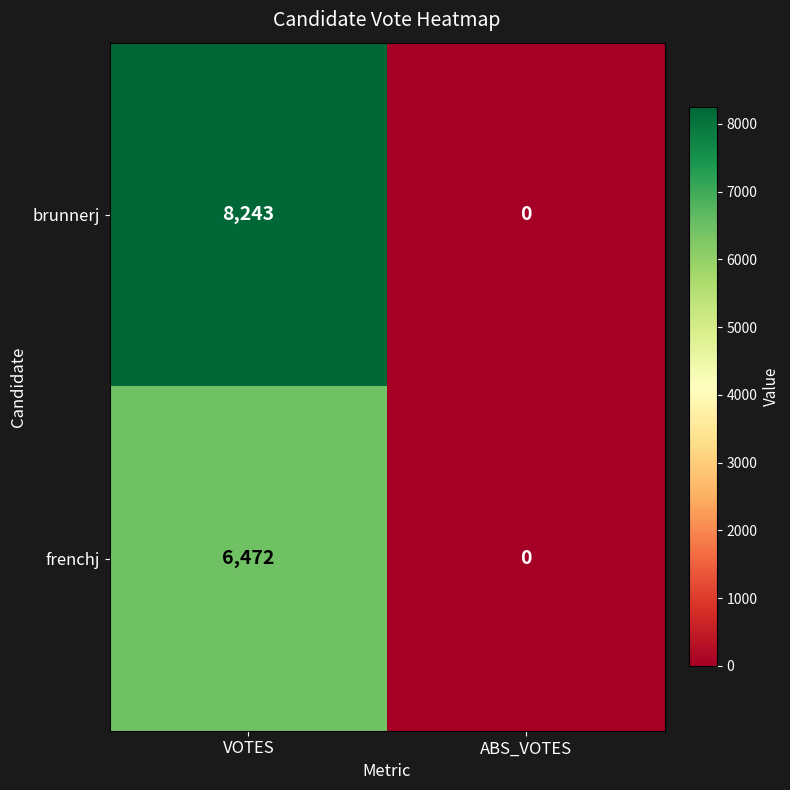

What is the sum of the frenchj values at ABS_VOTES and VOTES?

6472